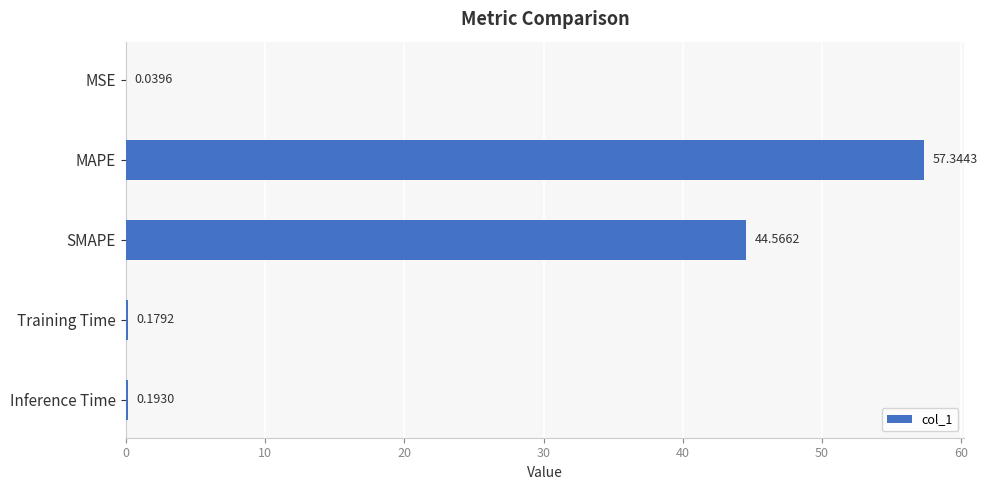

What is the sum of the values at SMAPE and Inference Time?

44.8